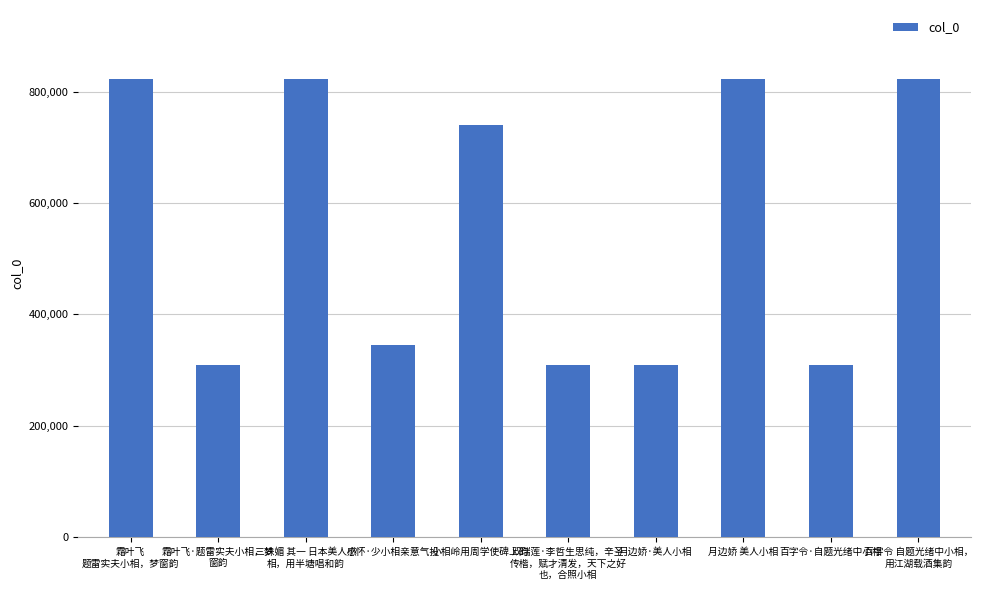

How many series are shown in this chart?

1